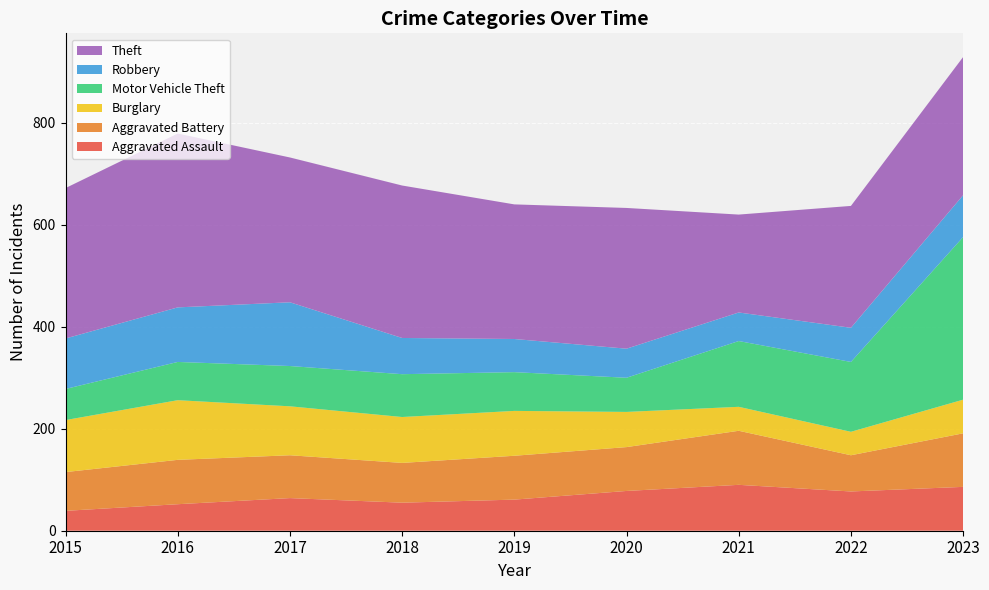

Reading right to left, what are all the values shown in this chart?

Aggravated Assault: 2023=86	2022=77	2021=90	2020=78	2019=61	2018=55	2017=64	2016=52	2015=39
Aggravated Battery: 2023=105	2022=71	2021=106	2020=86	2019=86	2018=78	2017=84	2016=87	2015=76
Burglary: 2023=66	2022=46	2021=47	2020=69	2019=88	2018=90	2017=96	2016=117	2015=102
Motor Vehicle Theft: 2023=319	2022=137	2021=129	2020=67	2019=76	2018=84	2017=79	2016=75	2015=61
Robbery: 2023=82	2022=67	2021=56	2020=57	2019=65	2018=71	2017=125	2016=107	2015=99
Theft: 2023=271	2022=239	2021=192	2020=276	2019=264	2018=299	2017=284	2016=341	2015=295